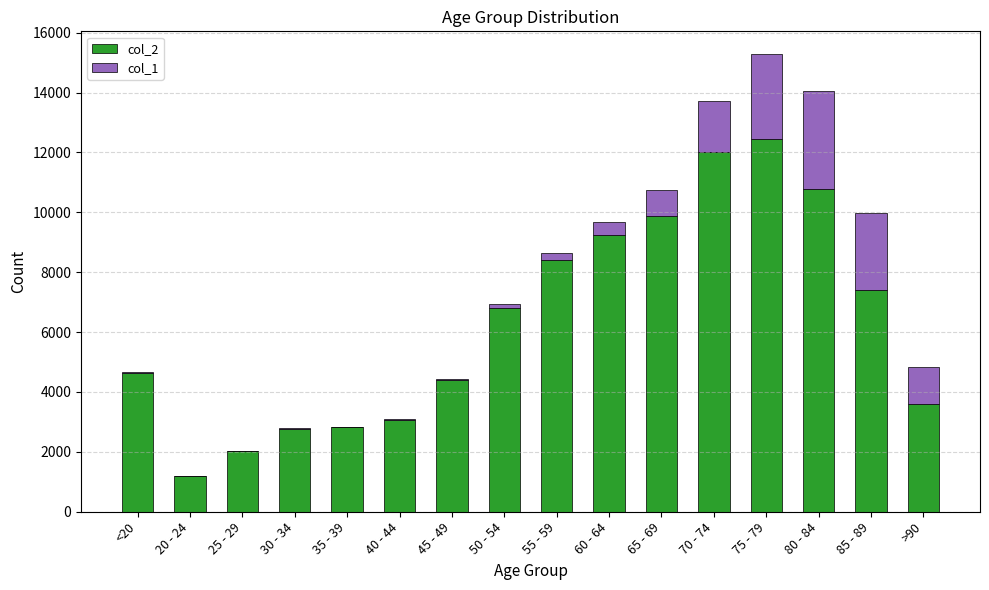

At which label does col_2 reach its peak?

75 - 79